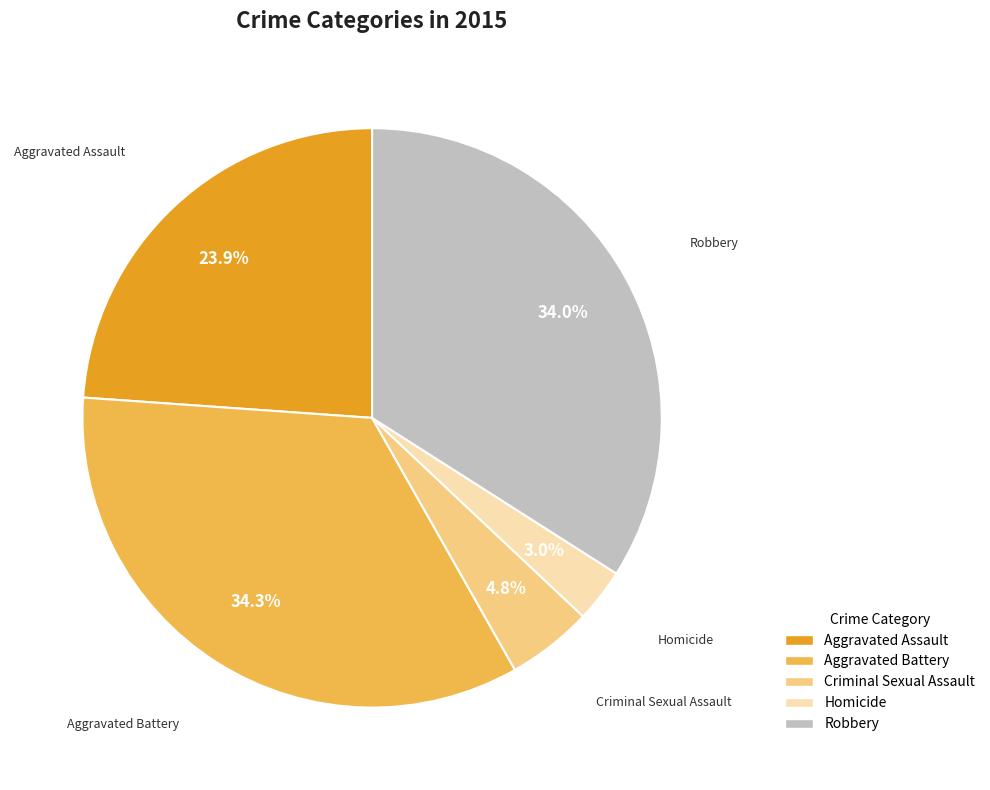

True or false: Aggravated Battery accounts for 29% of the total.

False